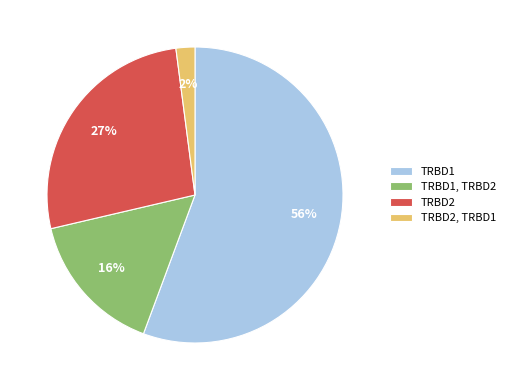

To the nearest percent, what is the combined percentage of TRBD1, TRBD2 and TRBD2, TRBD1?

18%